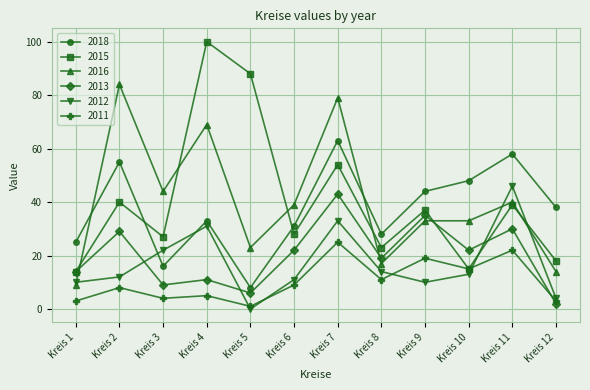

What is the value of the 2013 point at the 1st from the left?

14